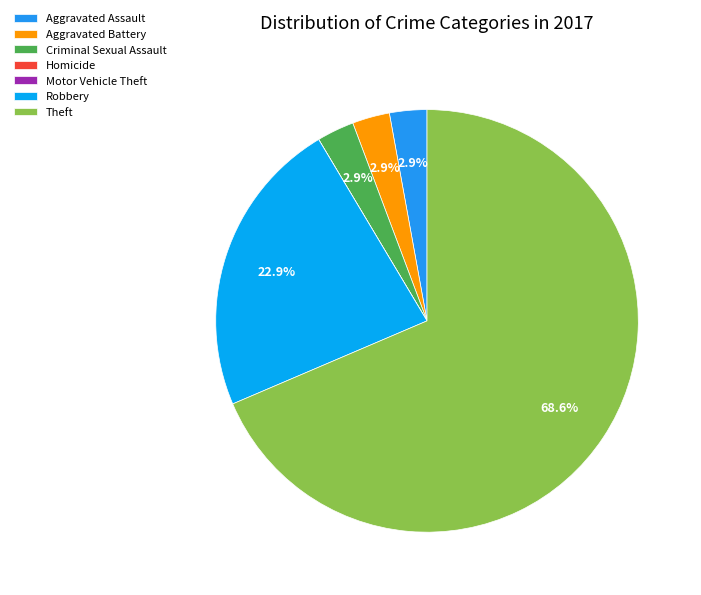

How many slices are in this pie chart?

7